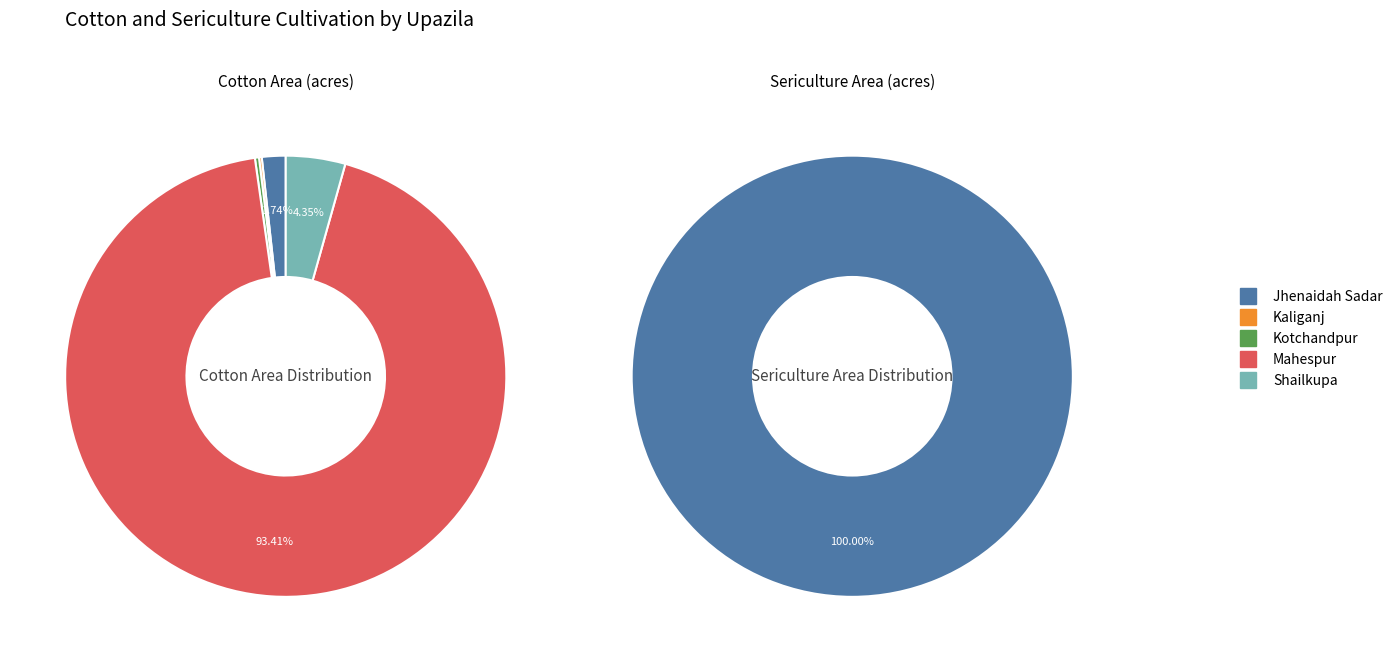

Which category accounts for the majority?

Mahespur